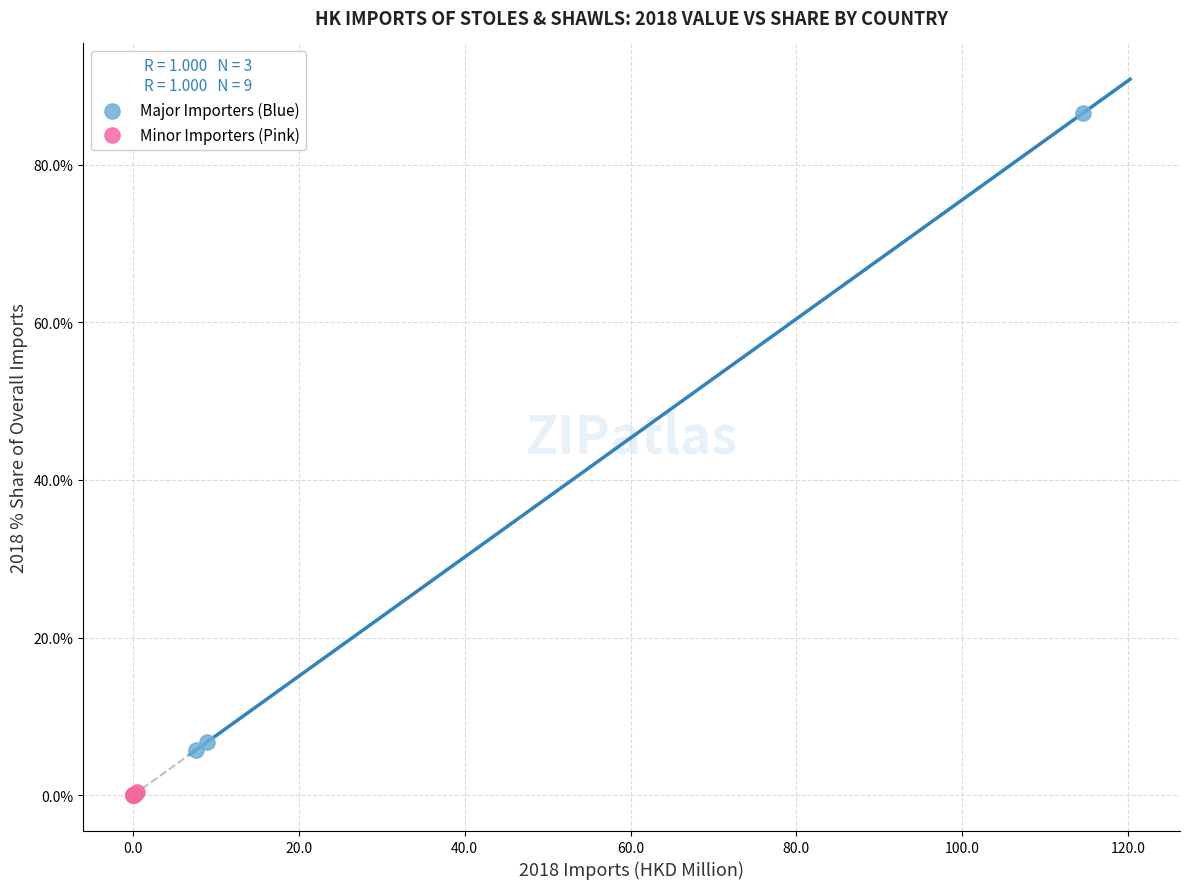

Which series reaches the minimum Y coordinate?

Minor Importers (Pink)